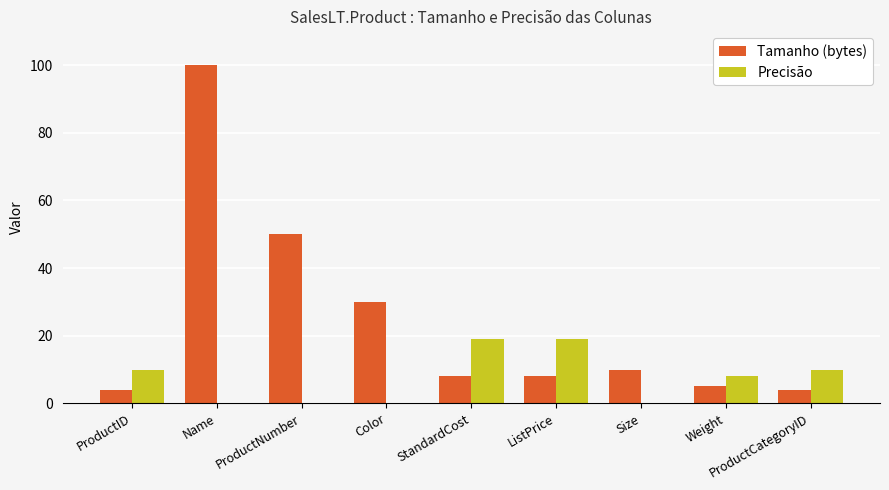

How many data points does each series have?

9